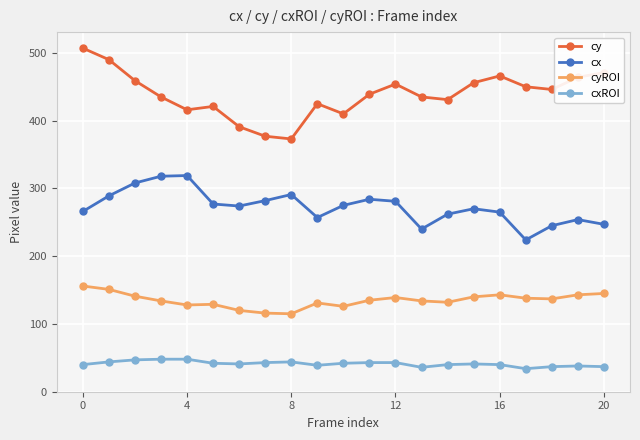

Which series has the widest spread of values?

cy